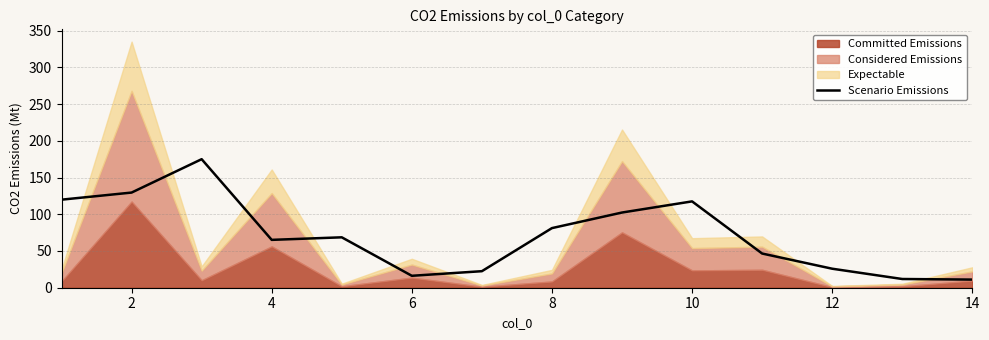

The value of Scenario Emissions at 12 is 11.0. True or false?

False